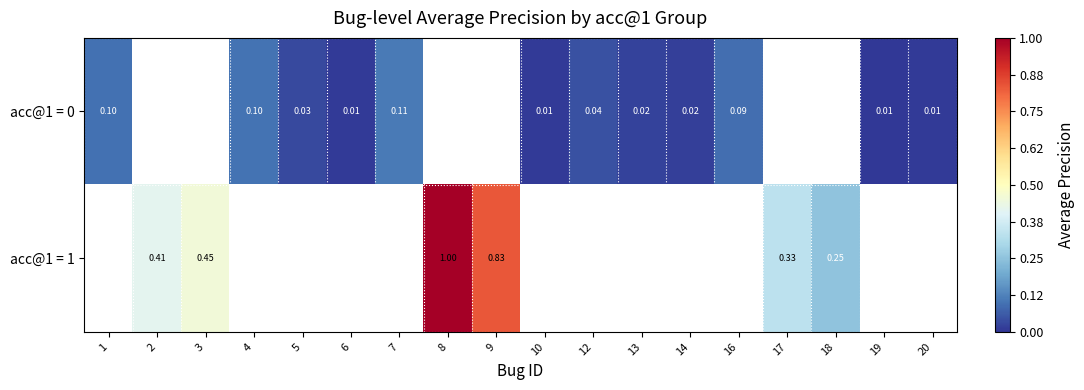

What is the greatest value displayed?

1.0